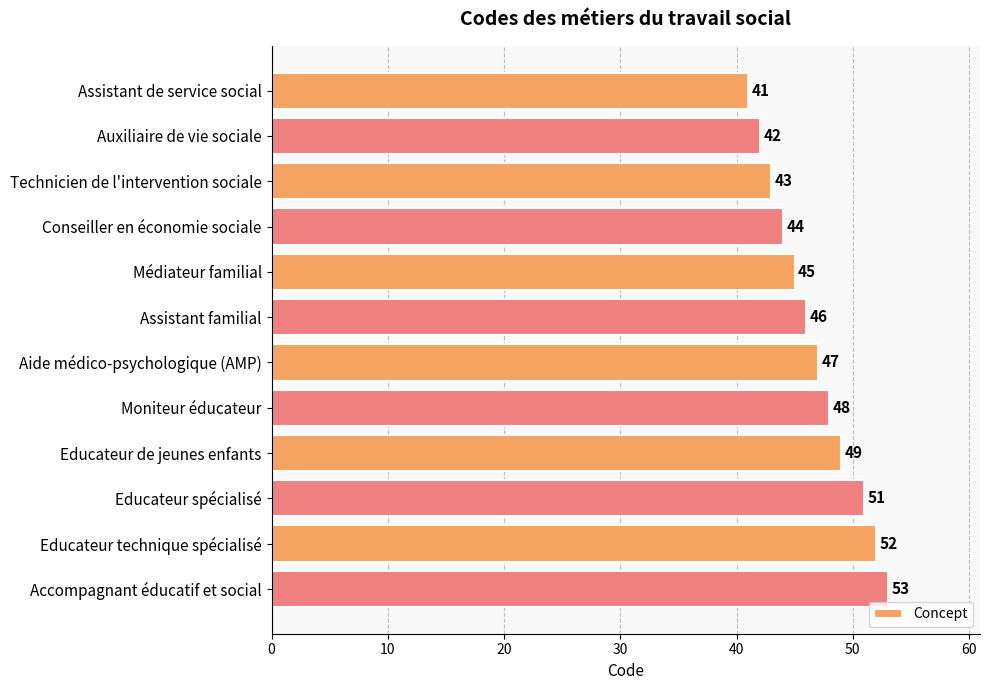

The value at Accompagnant éducatif et social is 53. True or false?

True